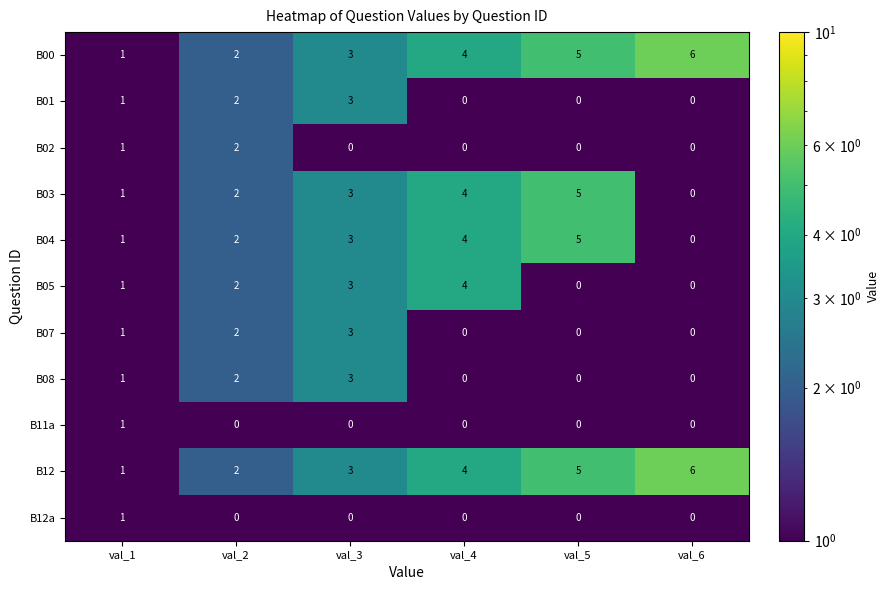

At how many categories does at least one series exceed 0?

6